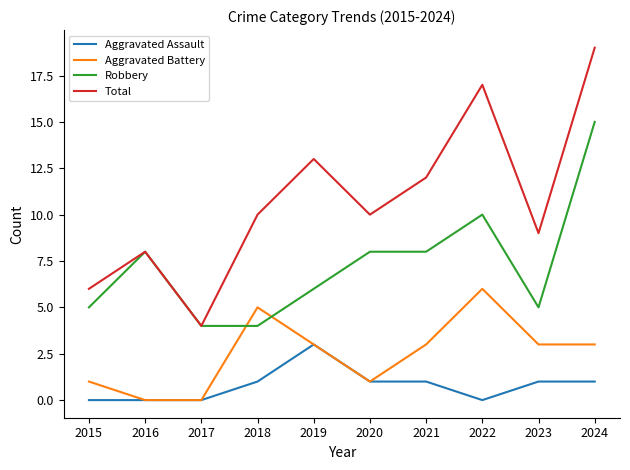

Is it true that Aggravated Assault equals 2 at 2024?

False